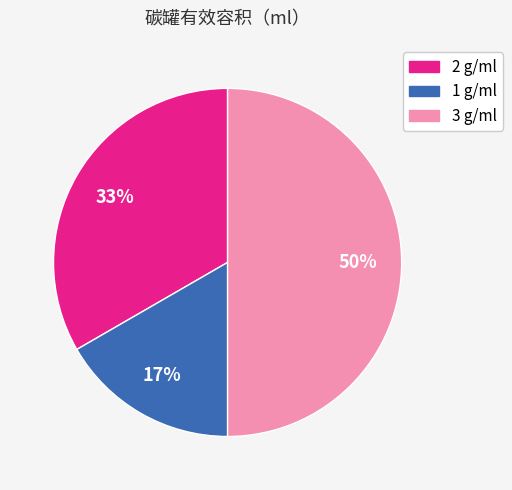

What percentage is the 1 g/ml slice, to the nearest percent?

17%